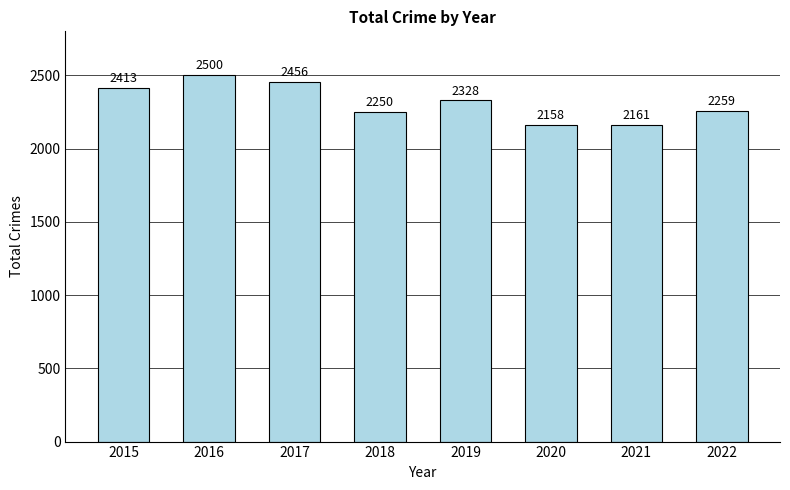

What is the change in value from 2017 to 2018?

-206